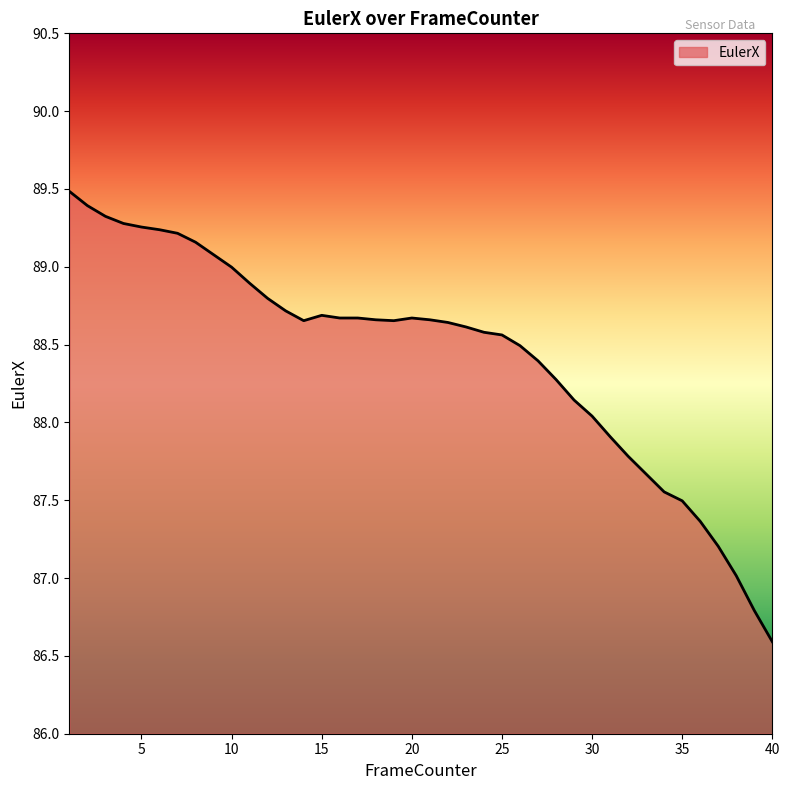

What is the sum of all values?

3537.3